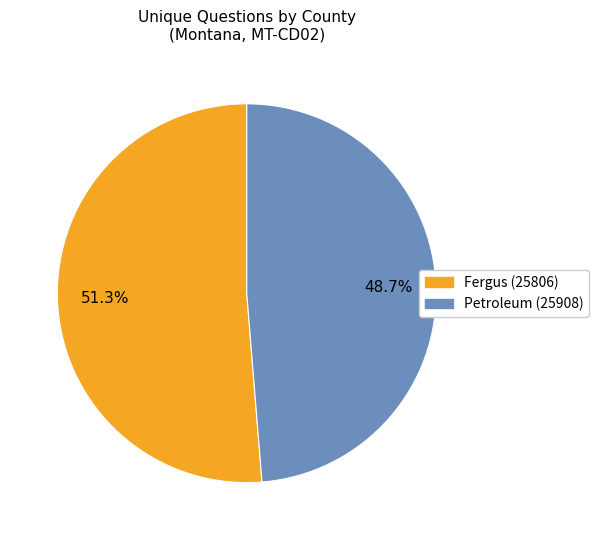

To the nearest percent, what percentage of the pie is Fergus (25806)?

51%